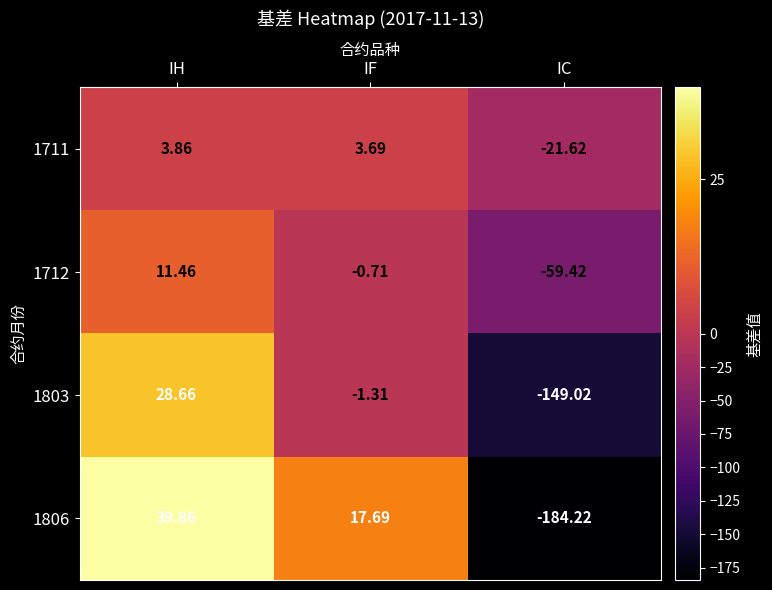

Between IH and IC, which series saw the biggest shift?

1806